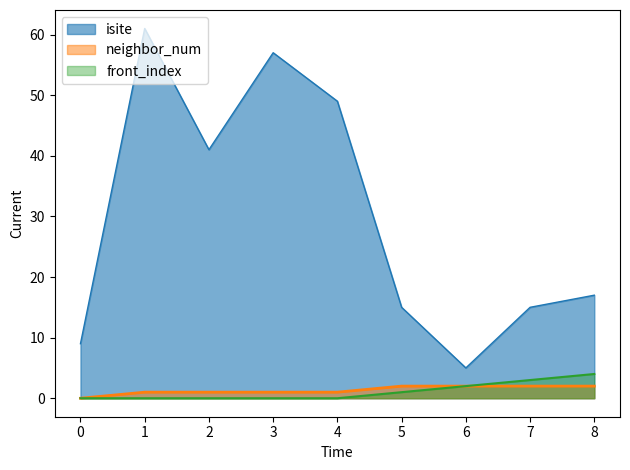

How many data points in neighbor_num are above 1?

4